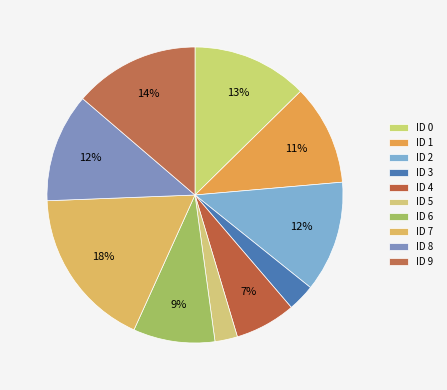

What is the largest slice in the pie chart?

ID 7